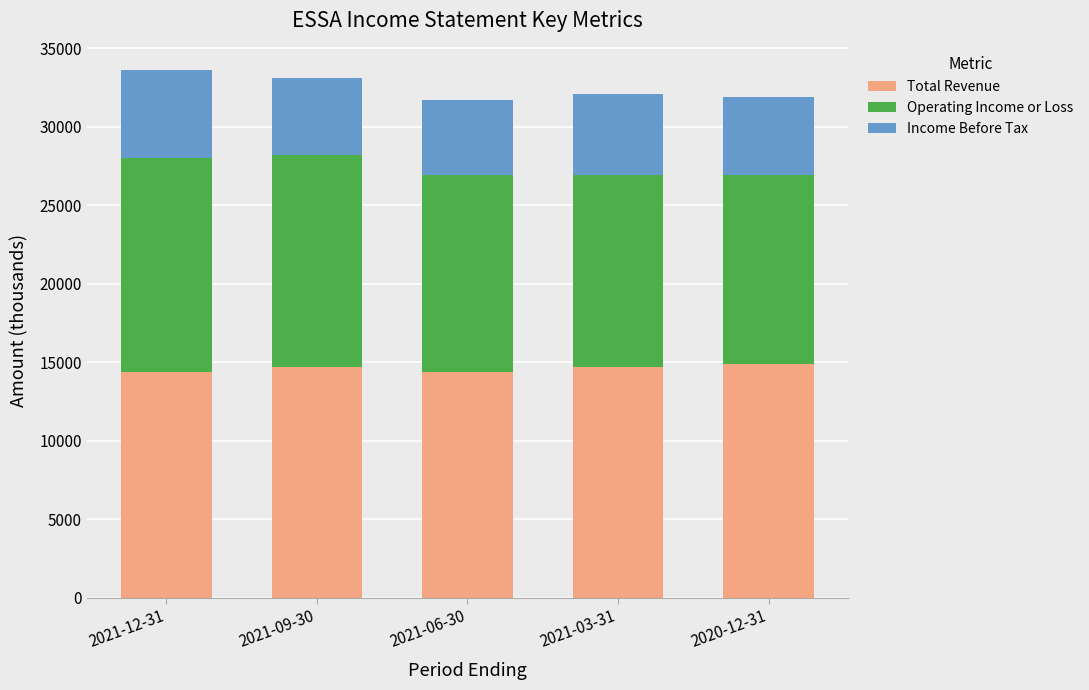

What is the sum of all Total Revenue values?

73100